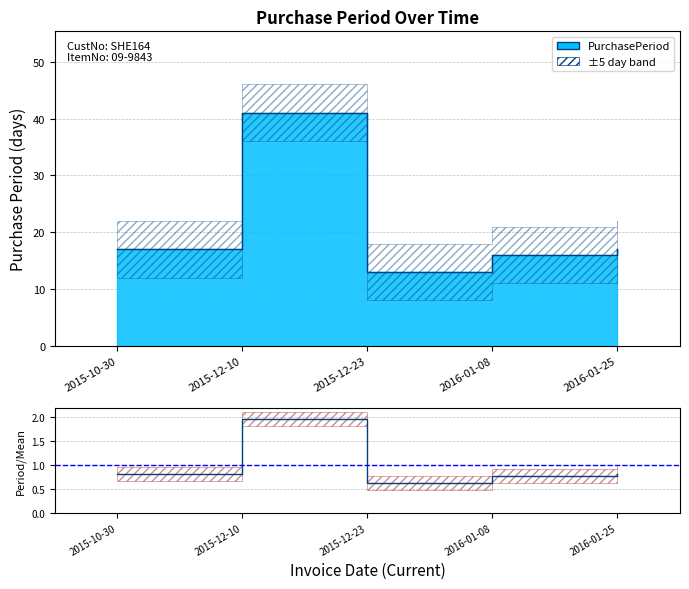

Where is the first local maximum?

2015-12-10